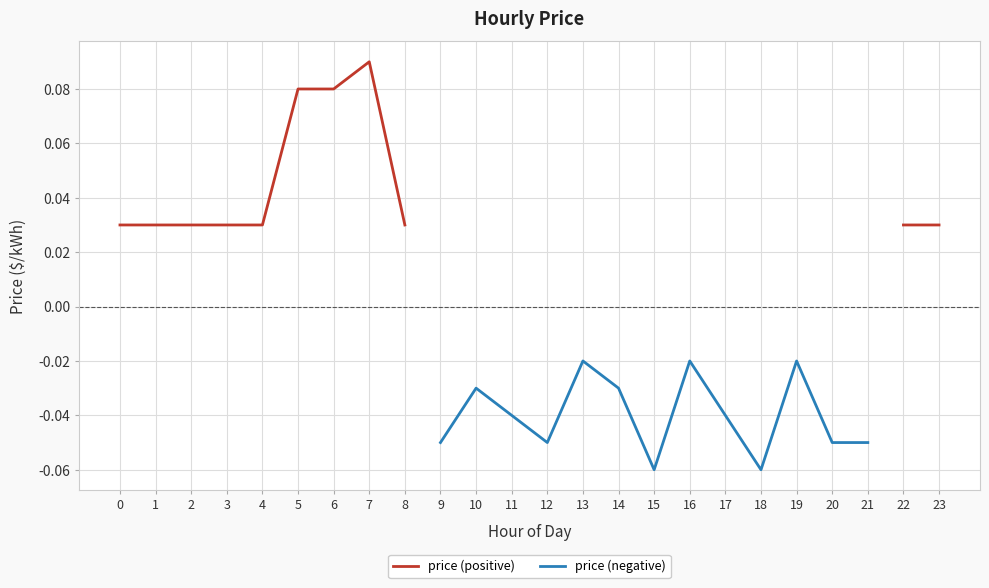

True or false: price (negative) and price (positive) intersect in this chart.

False